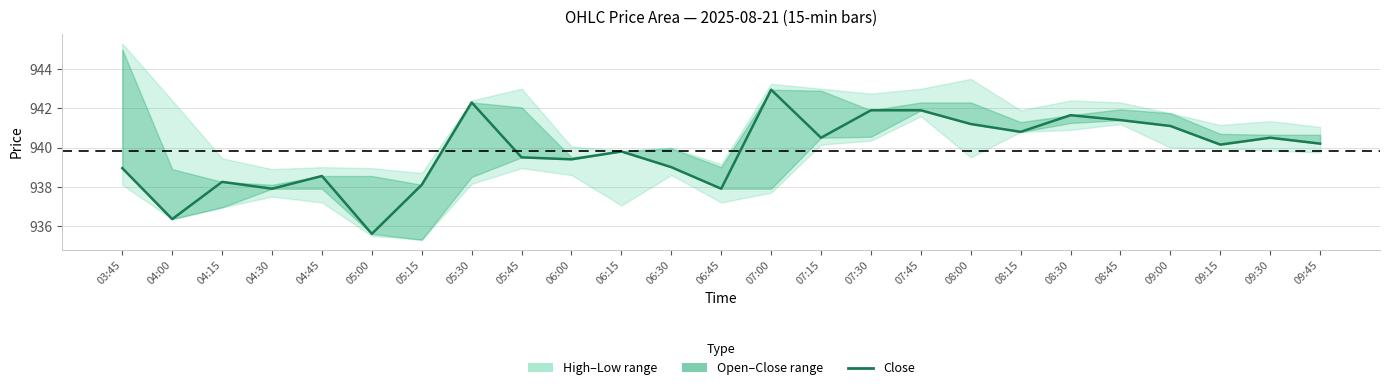

Reading left to right, extract all data points from this chart.

939.0	936.4	938.2	937.9	938.5	935.6	938.1	942.3	939.5	939.4	939.8	939.0	937.9	943.0	940.5	941.9	941.9	941.2	940.8	941.6	941.4	941.1	940.1	940.5	940.2